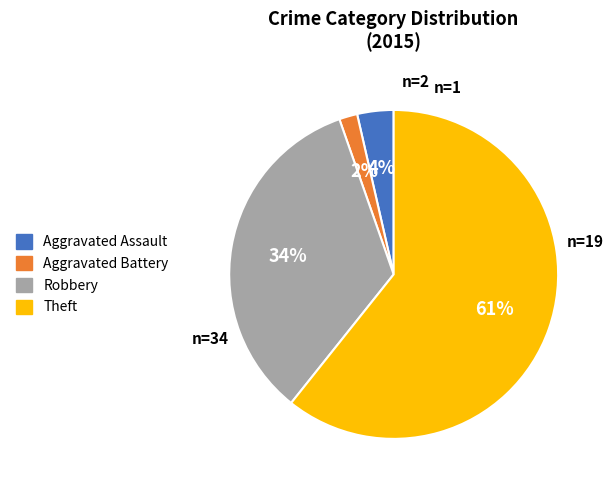

Does Aggravated Assault represent more than half of the total?

No